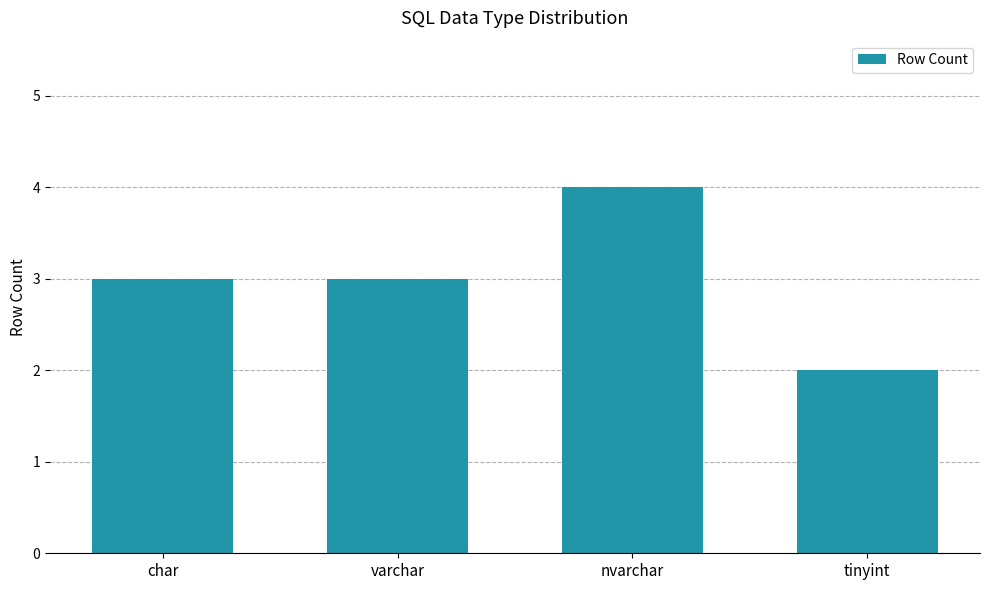

What is the label of the 4th bar from the left?

tinyint